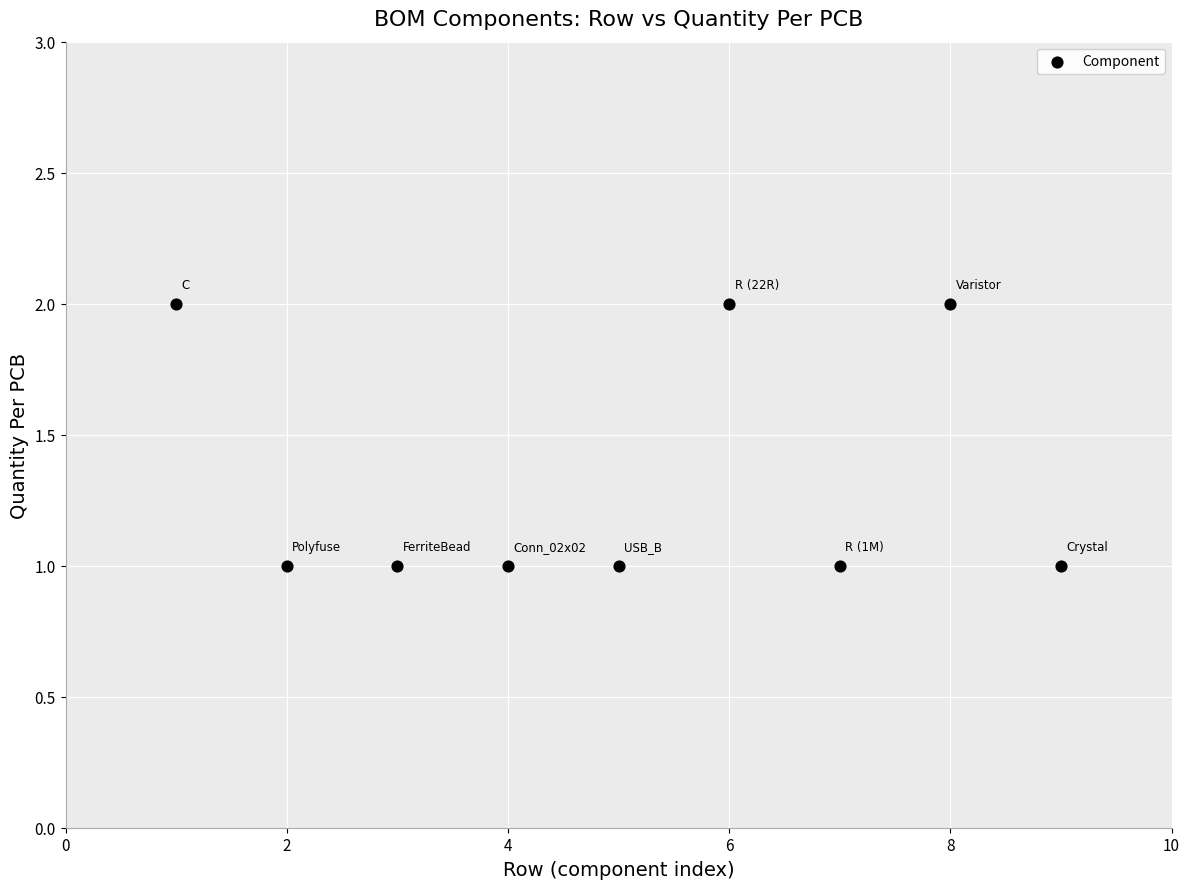

What is the average X value?

5